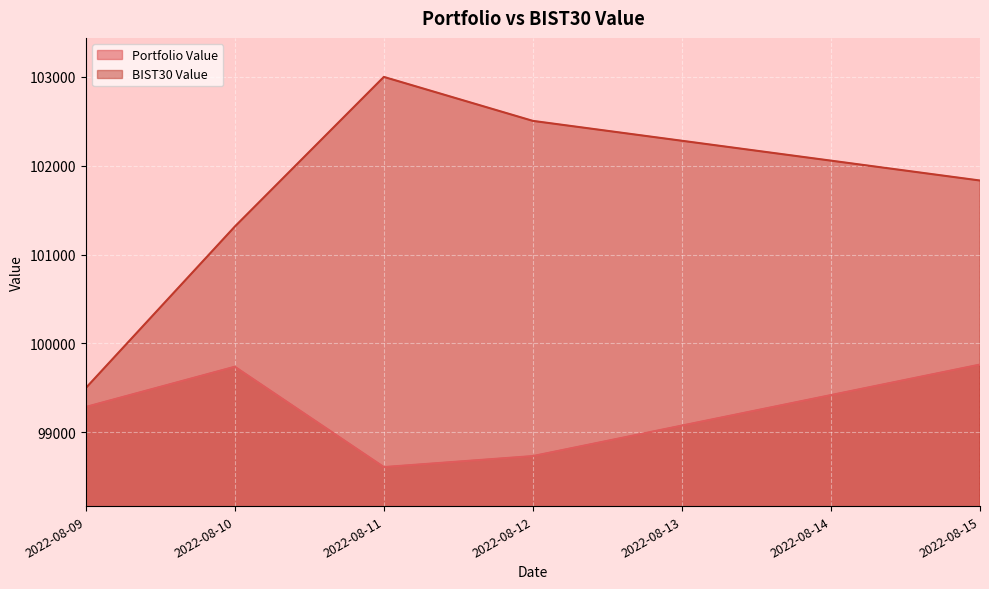

At how many categories does at least one series exceed 100017?

4